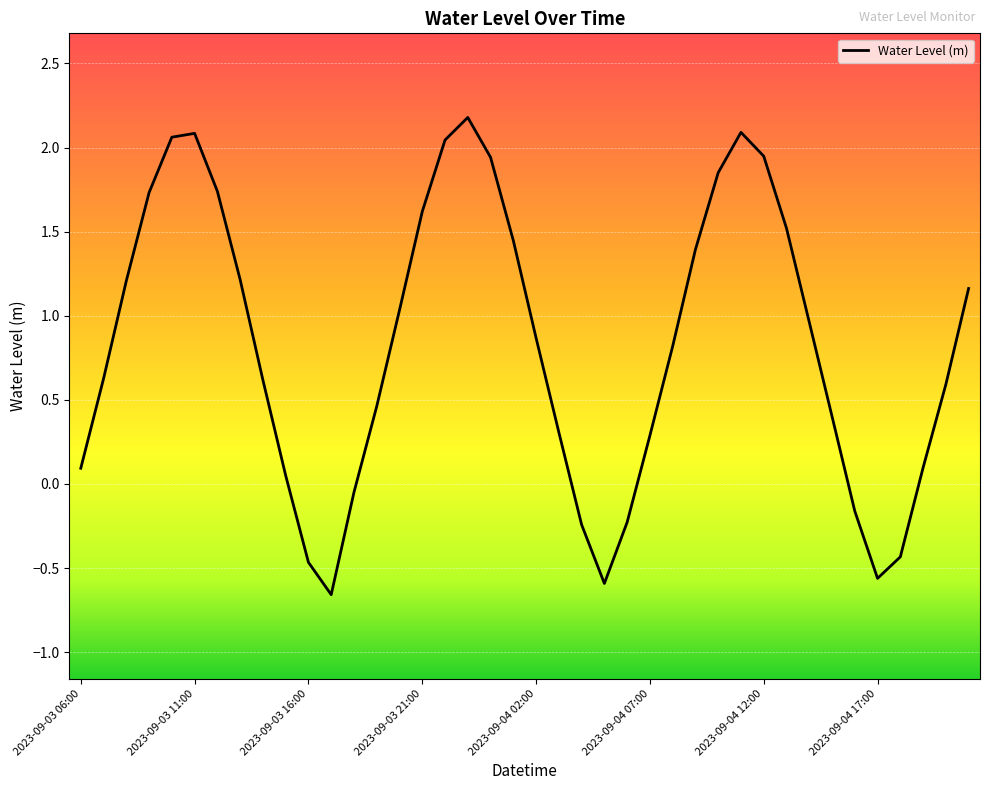

What is the difference between the maximum and minimum values?

2.8